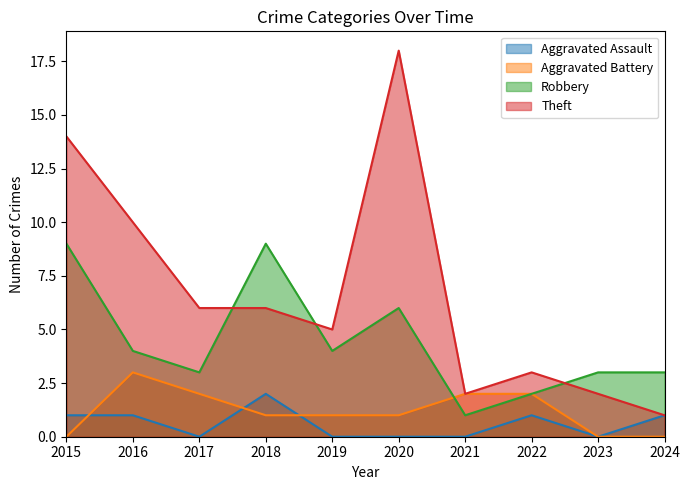

What is the lowest value of the Theft series?

1